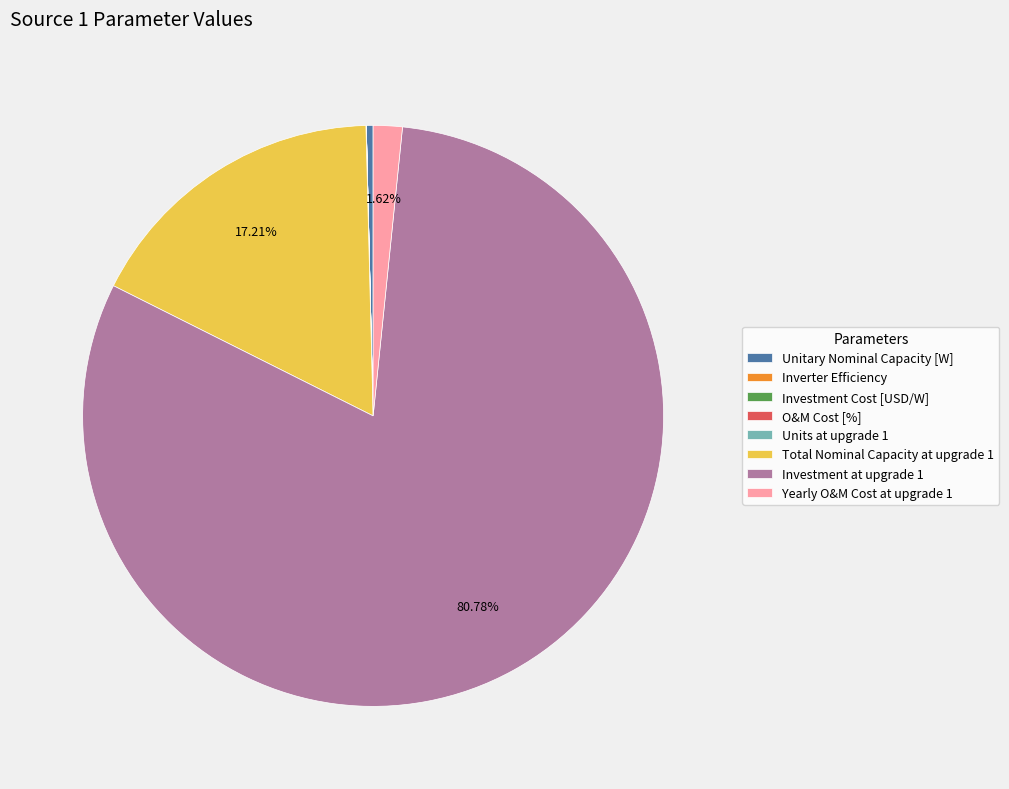

Which slice is the largest?

Investment at upgrade 1